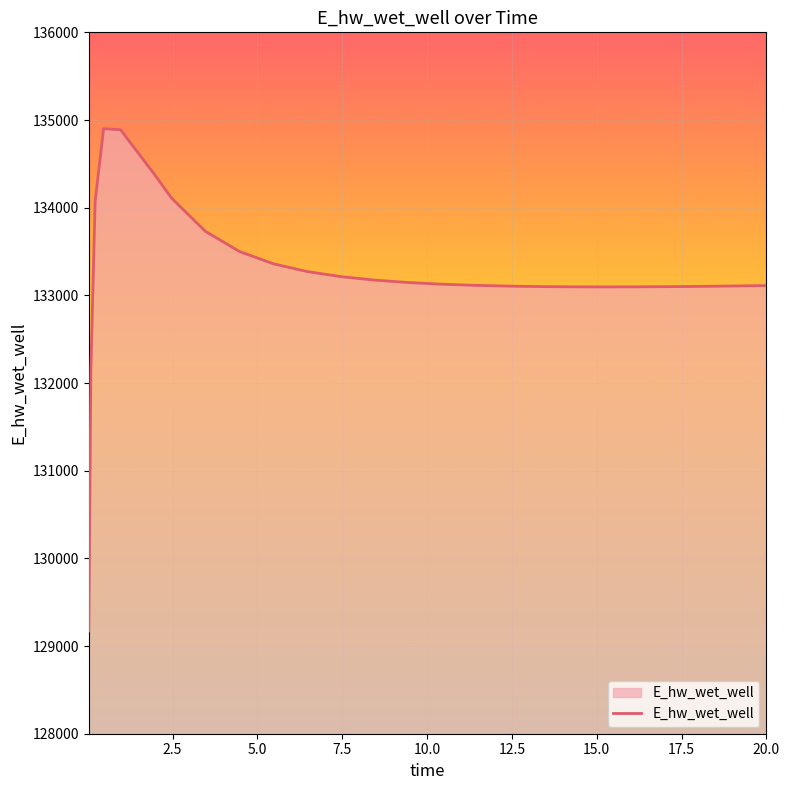

What is the smallest value displayed?

129172.2